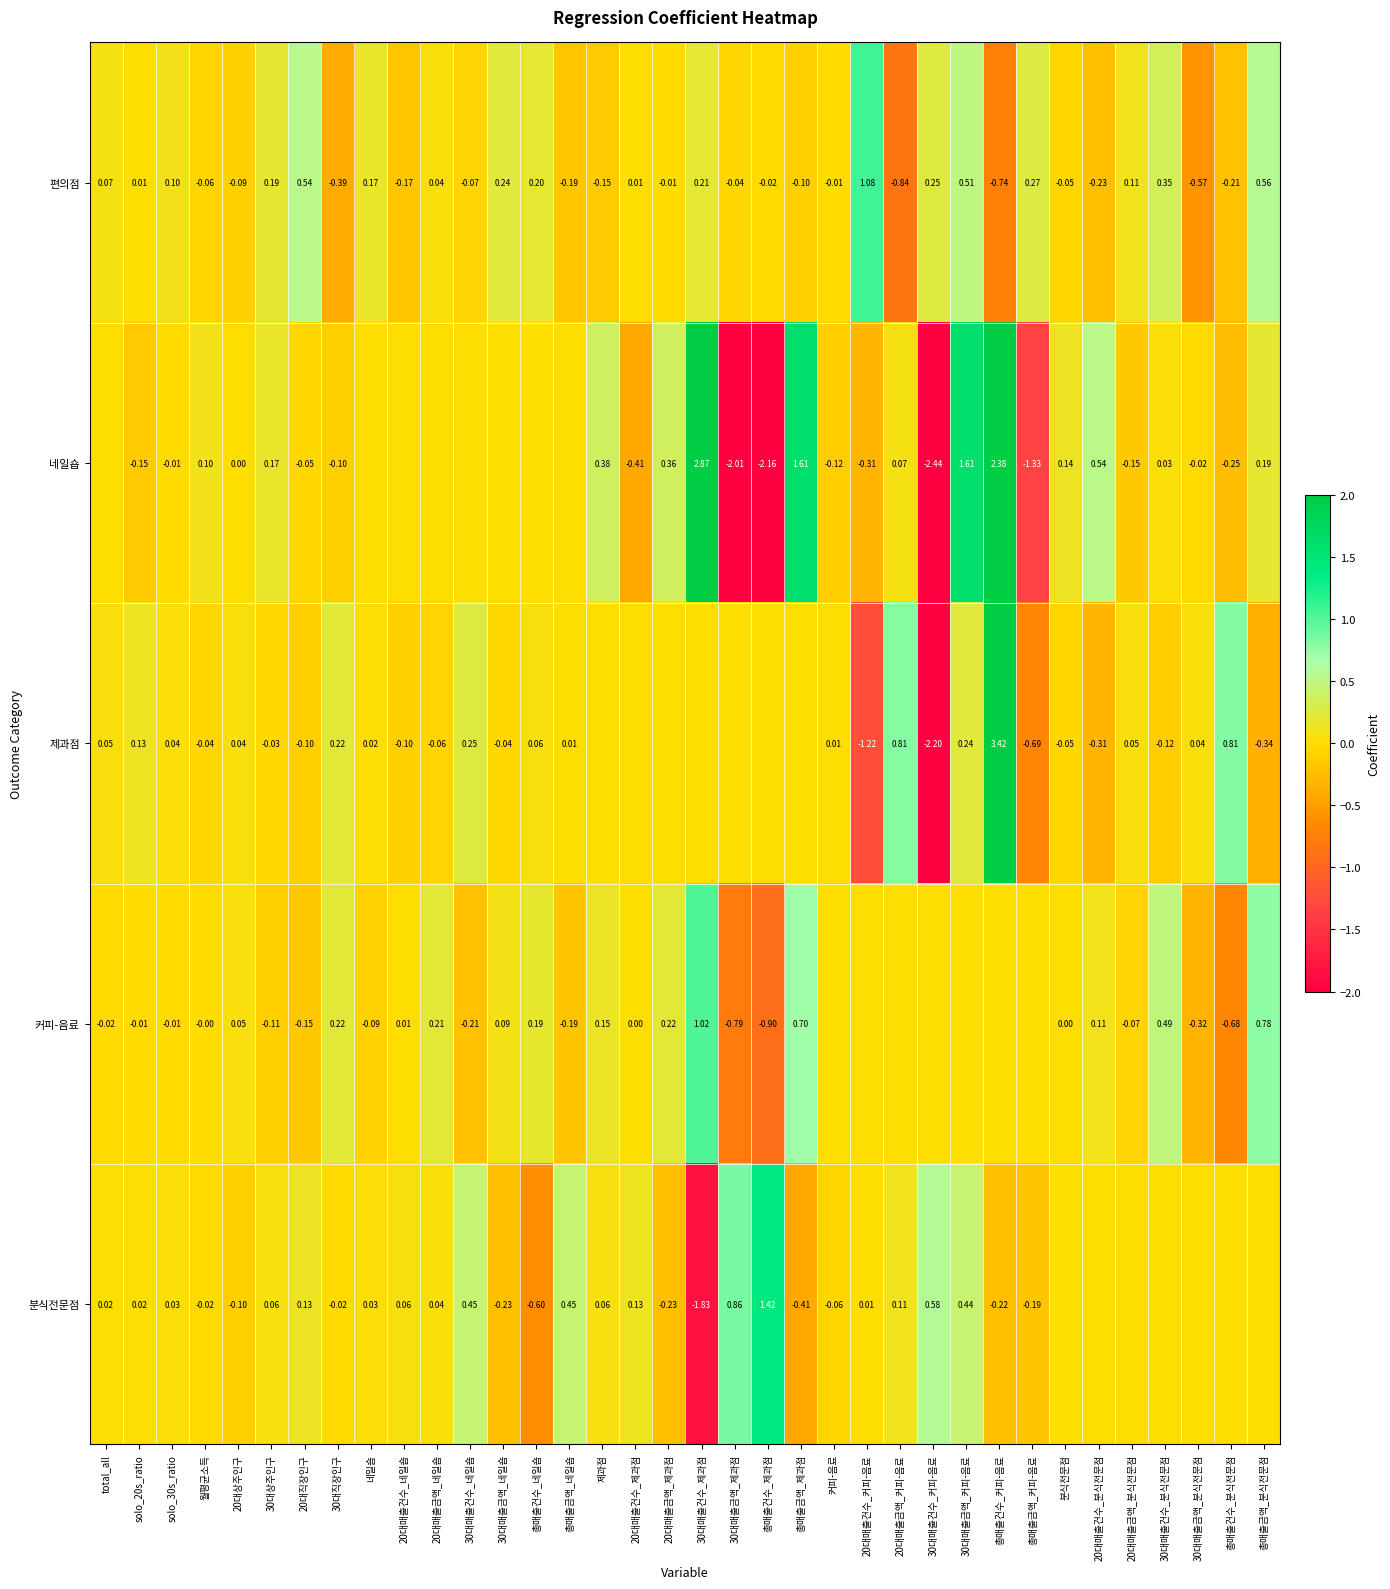

Is the value of 편의점 at 제과점 greater than the value of 커피-음료 at solo_20s_ratio?

No